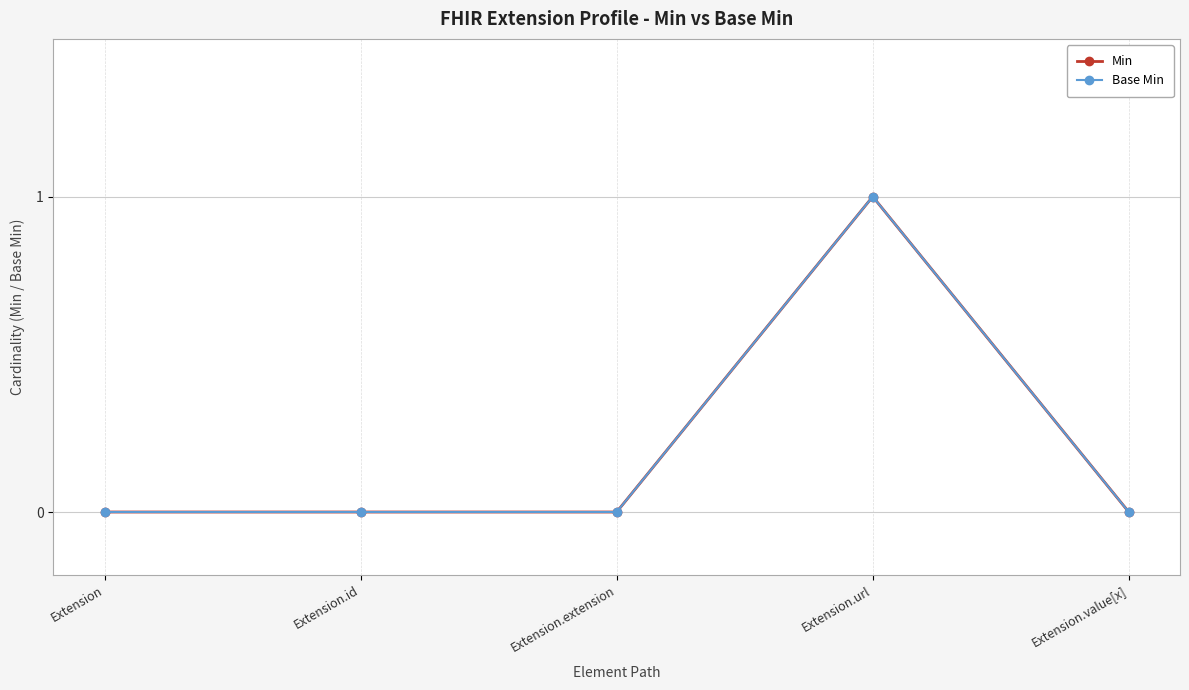

Where is the first local maximum for Base Min?

Extension.url